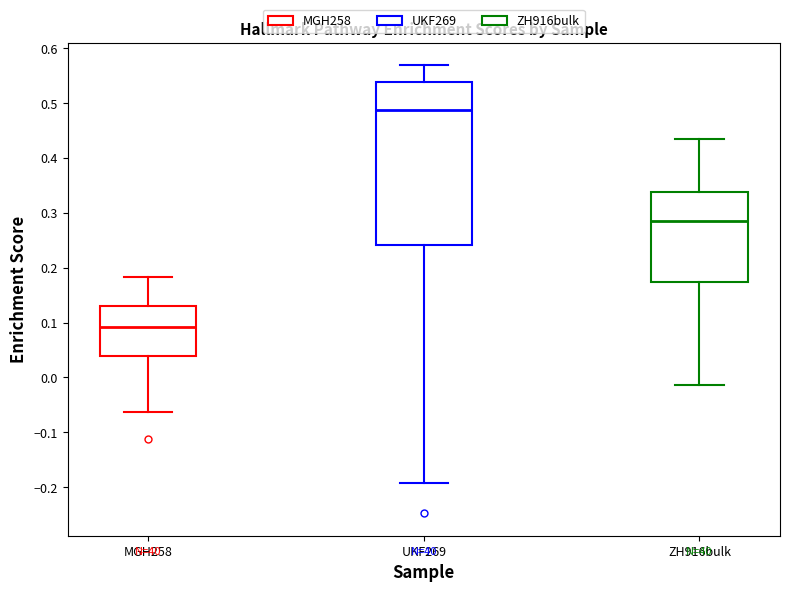

Reading left to right, transcribe this box plot: for each box, give where its median line is, the range the box spans, and where its two whiskers end, as read against the y-axis. The values are not printed on the chart, so give them approximately, as read against the axis.

MGH258: median 0.09, box 0.04 to 0.13, whiskers -0.06 to 0.18
UKF269: median 0.49, box 0.24 to 0.54, whiskers -0.19 to 0.57
ZH916bulk: median 0.28, box 0.17 to 0.34, whiskers -0.01 to 0.44